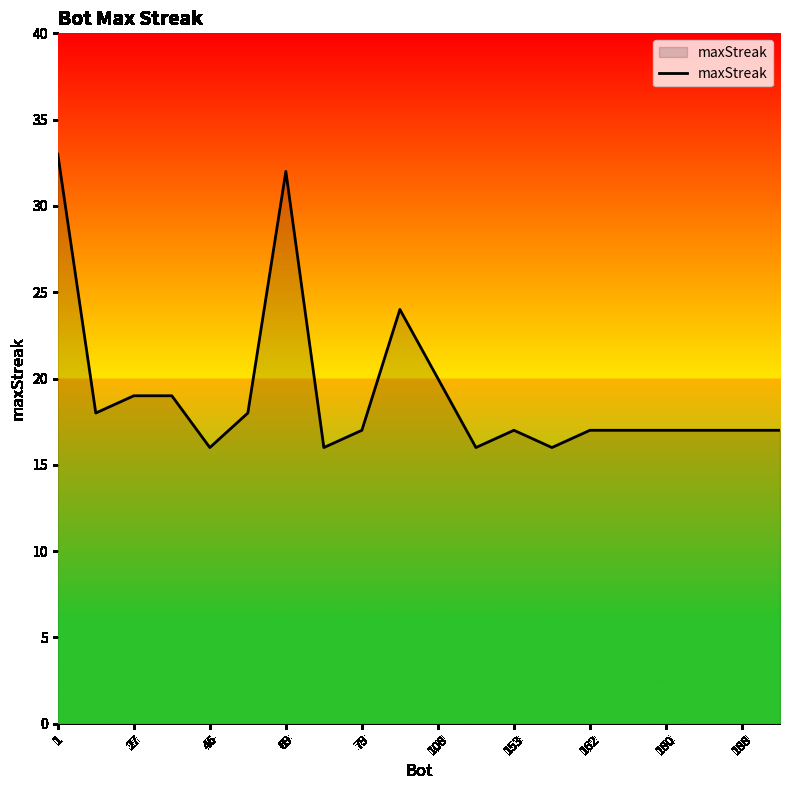

Reading left to right, extract all data points from this chart.

33	18	19	19	16	18	32	16	17	24	20	16	17	16	17	17	17	17	17	17